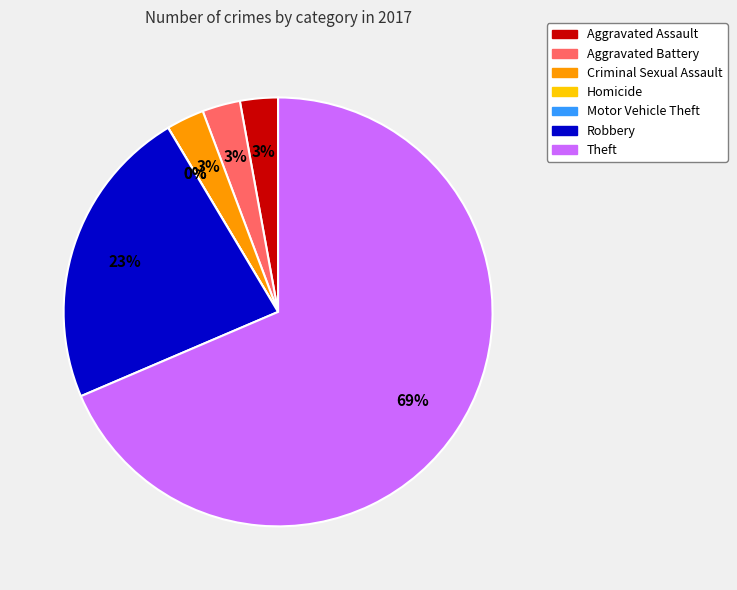

Which category has the smallest portion of the pie?

Homicide